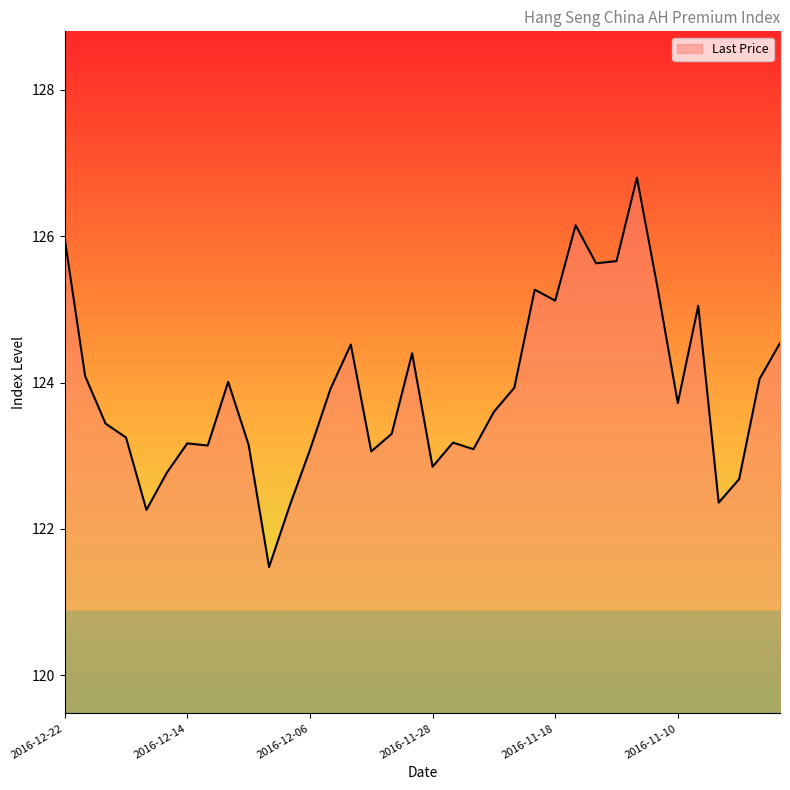

What is the difference between the maximum and minimum values?

5.3